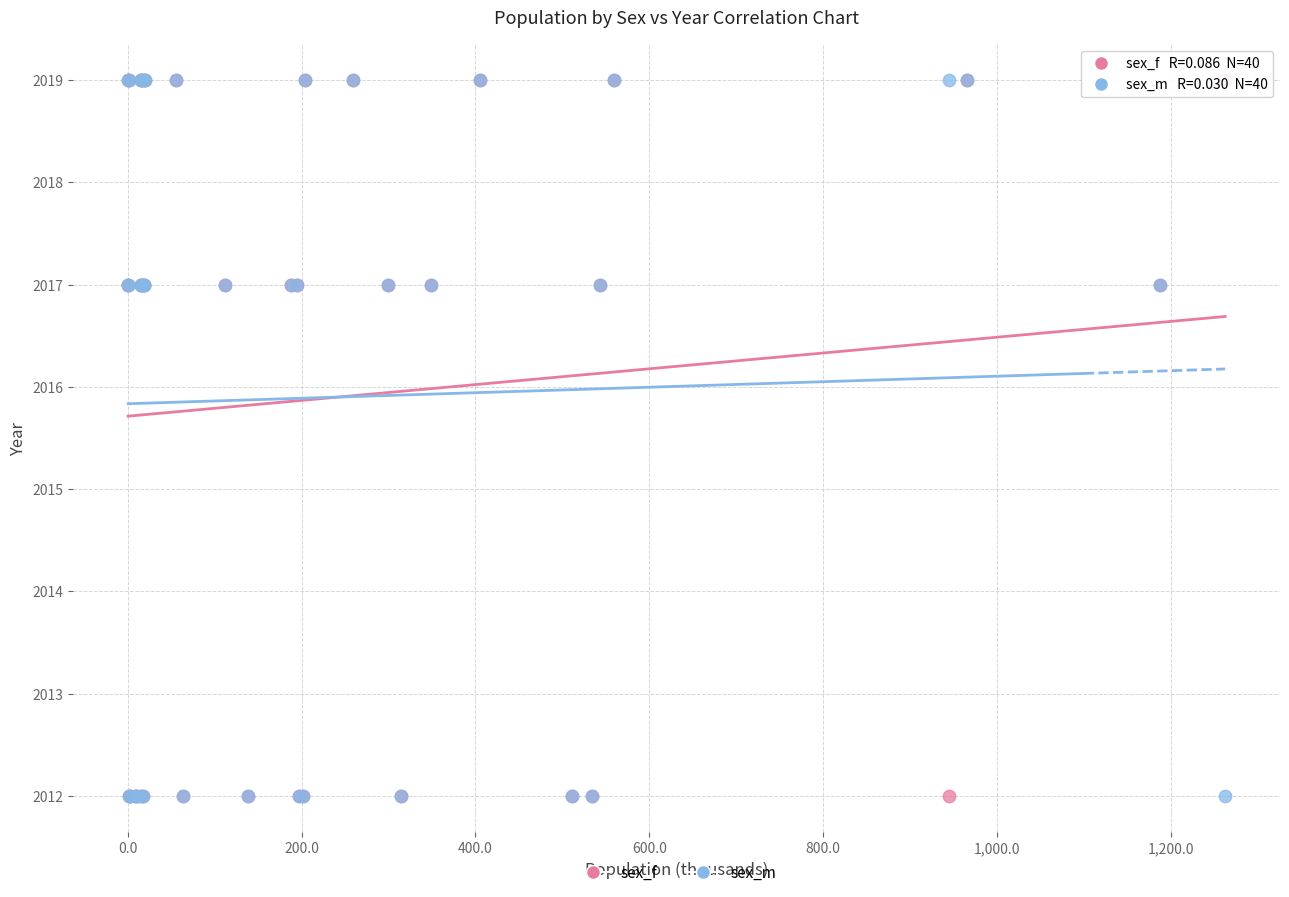

What are all the series names shown in the legend?

sex_f, sex_m